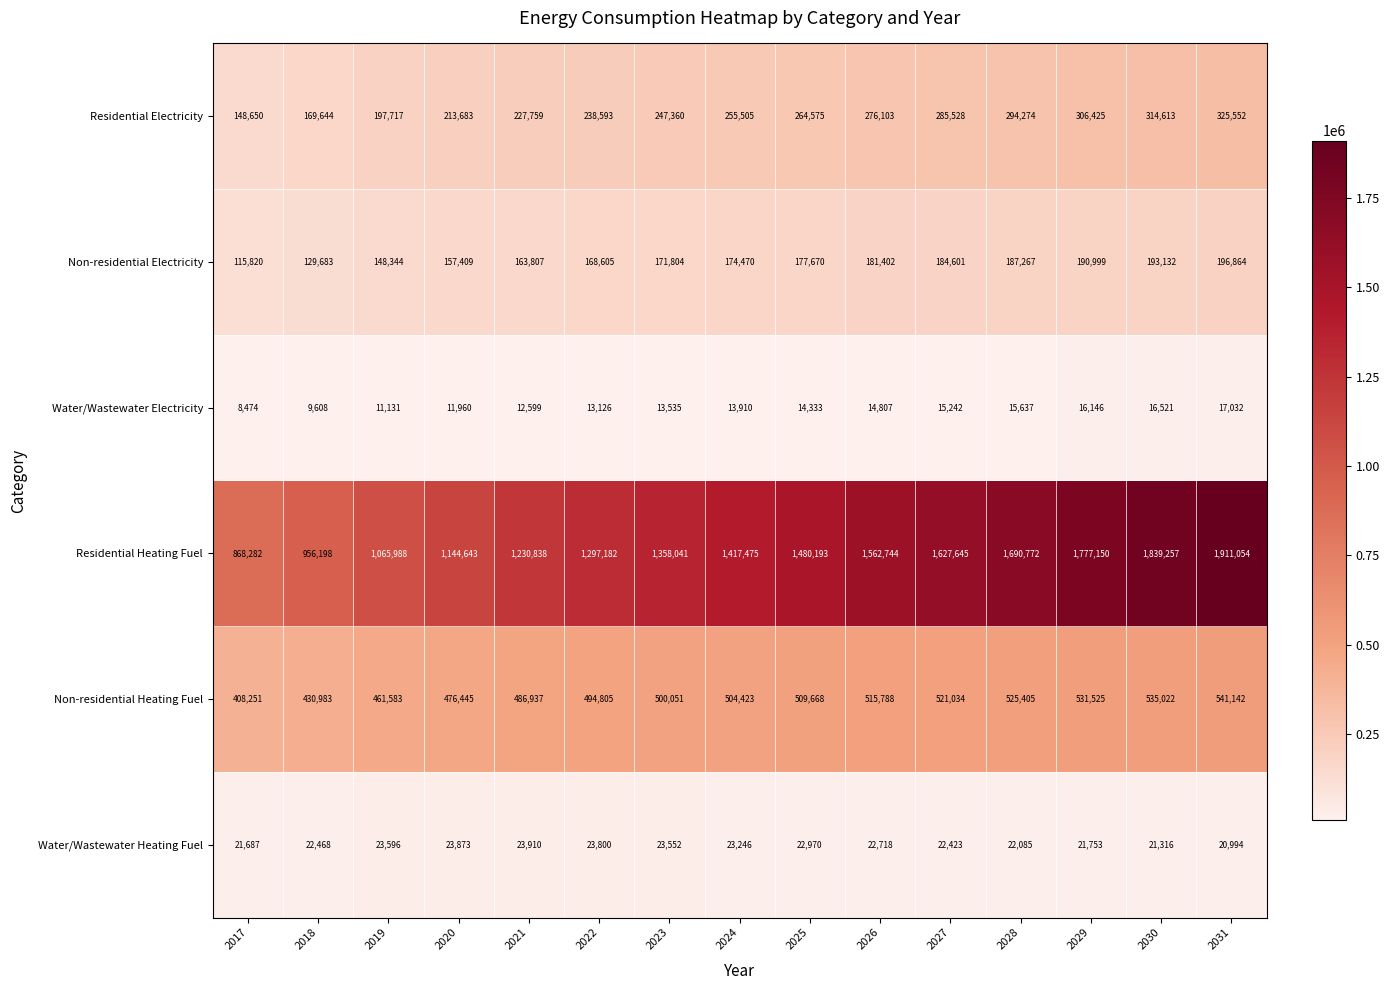

Rank the categories by Water/Wastewater Electricity value from highest to lowest.

2031, 2030, 2029, 2028, 2027, 2026, 2025, 2024, 2023, 2022, 2021, 2020, 2019, 2018, 2017